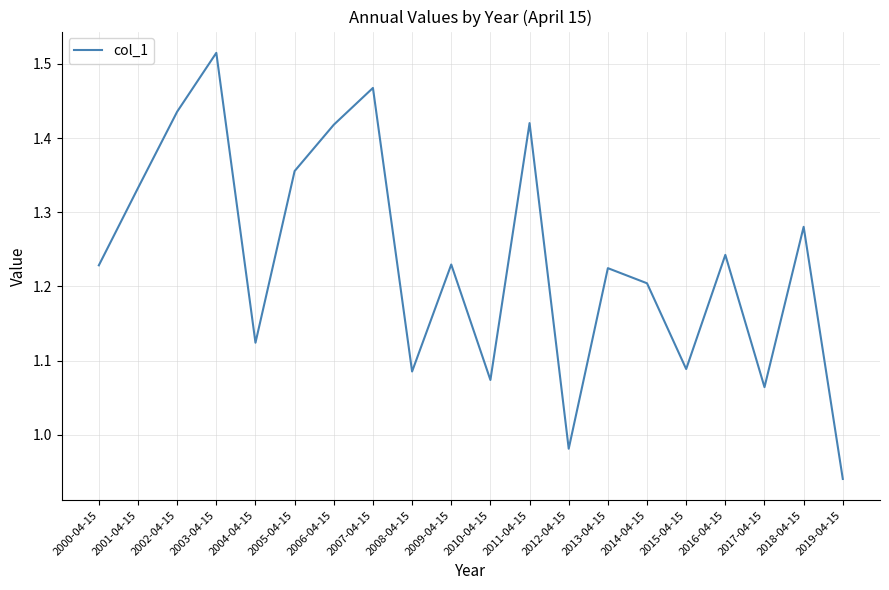

How many values are below 1?

2